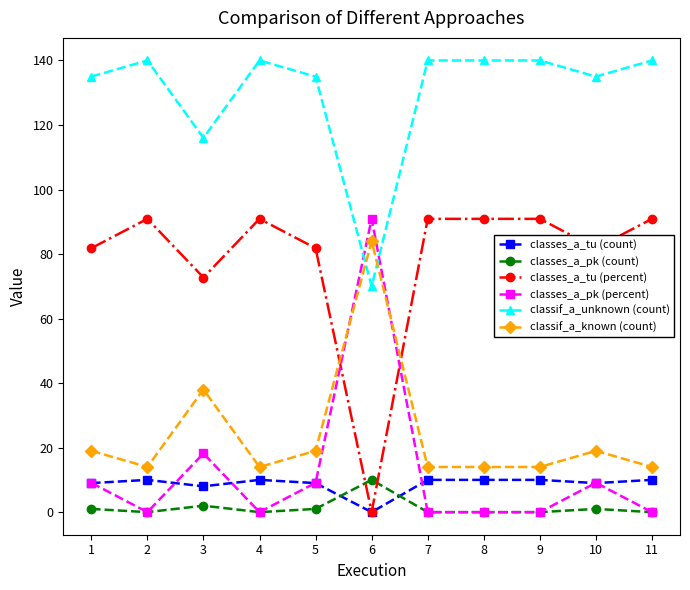

At which label does classes_a_tu (percent) reach its minimum?

6